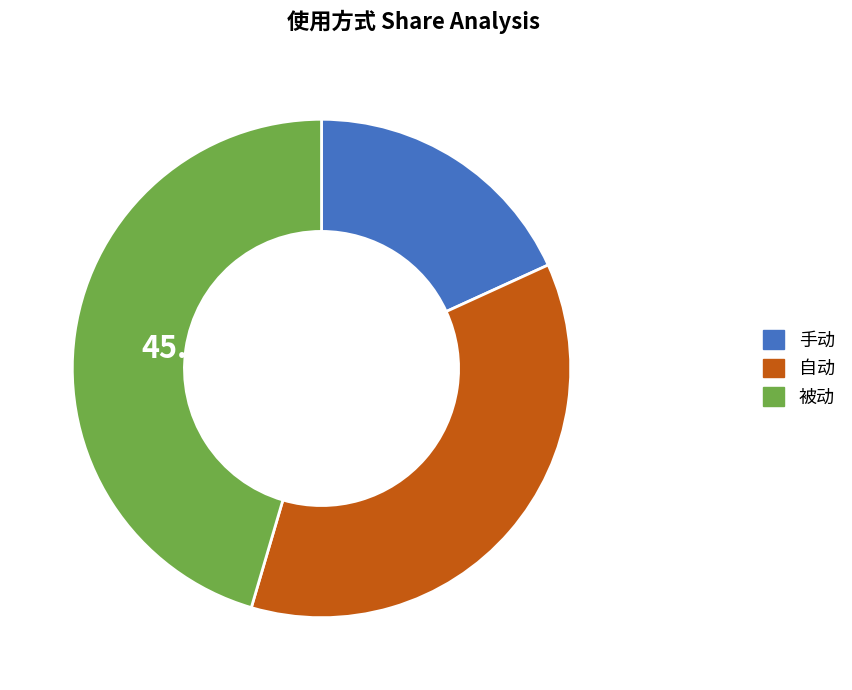

Rank the categories by value from highest to lowest.

被动, 自动, 手动